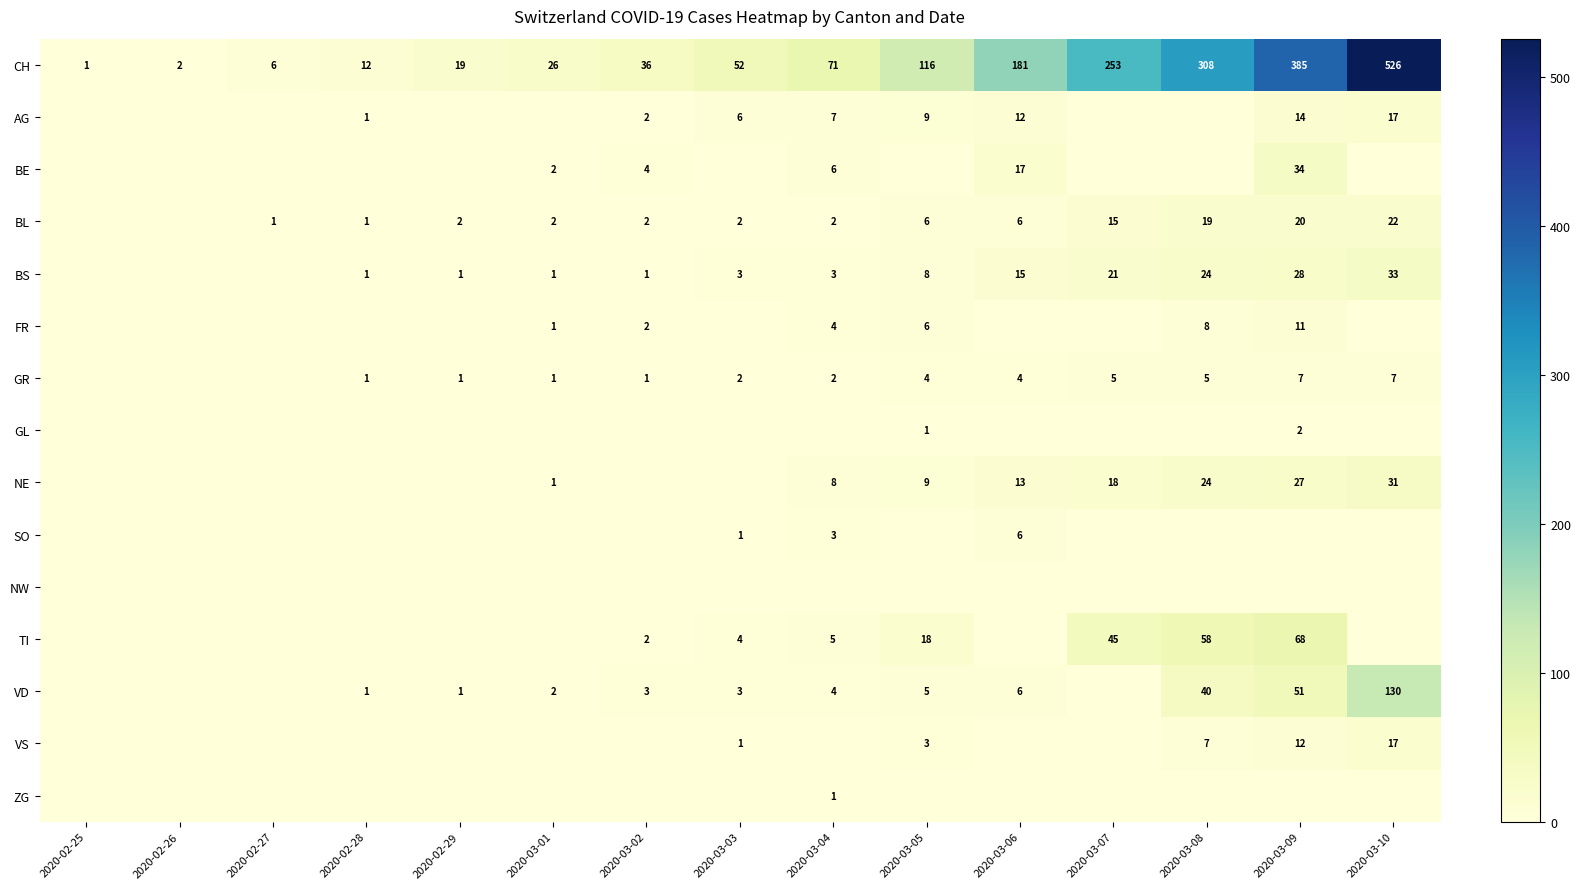

True or false: TI has a value of 79 at 2020-03-07.

False